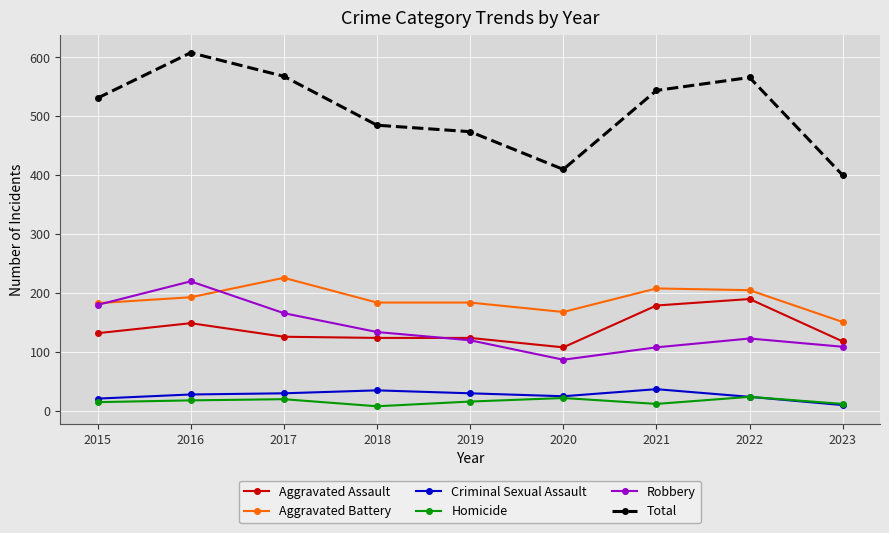

What is the value of the Homicide point at the 2nd from the left?

18